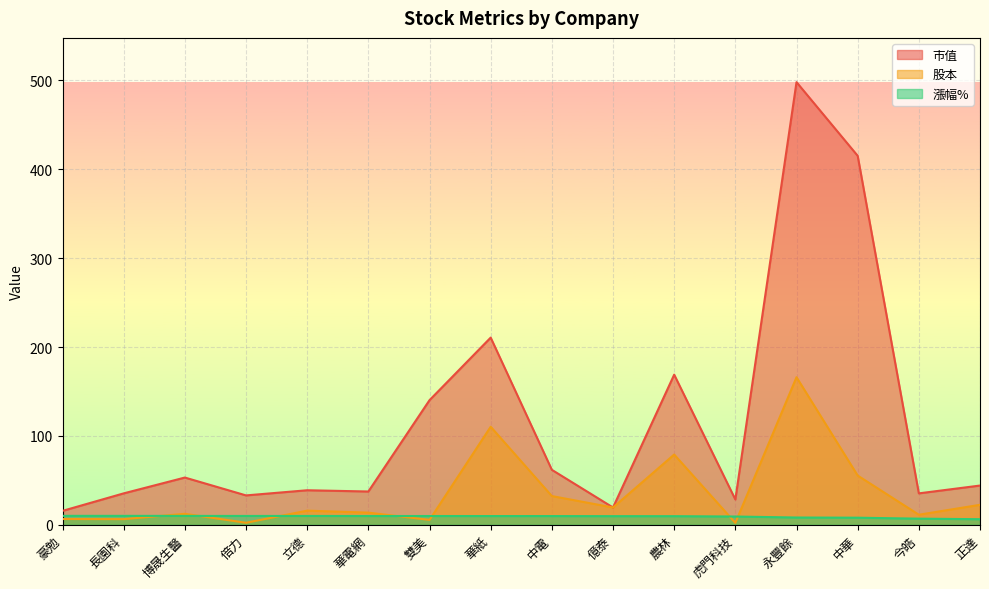

At which label does 市值 reach its minimum?

豪勉